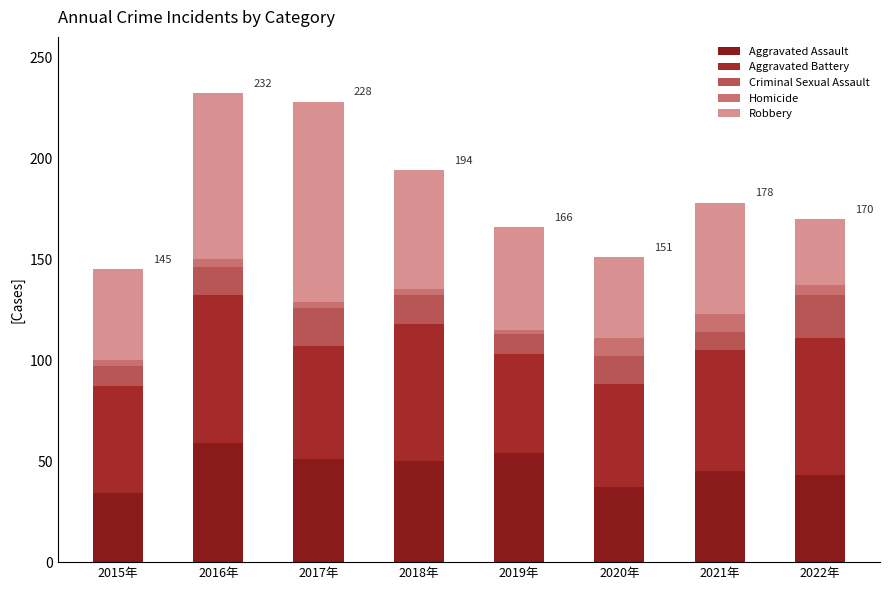

At 2015年, list the series in order from smallest to largest.

Homicide, Criminal Sexual Assault, Aggravated Assault, Robbery, Aggravated Battery